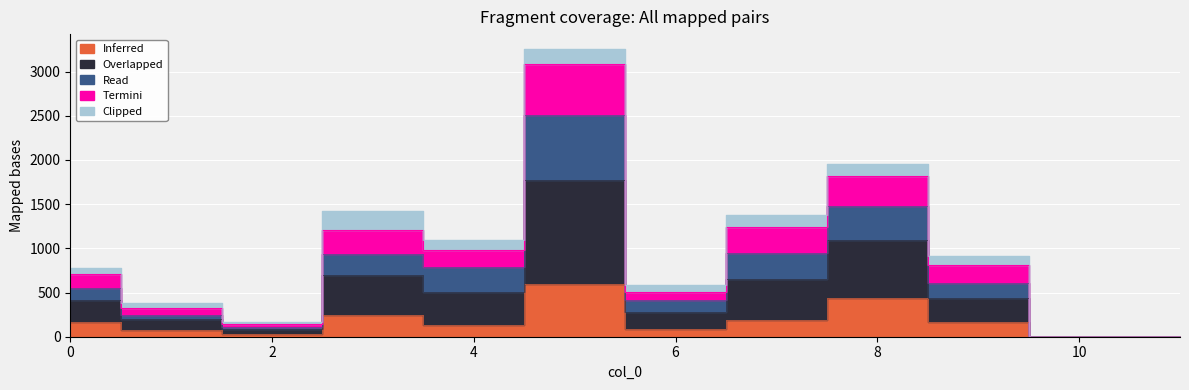

What is the difference between the Inferred values at 10 and 6?

93